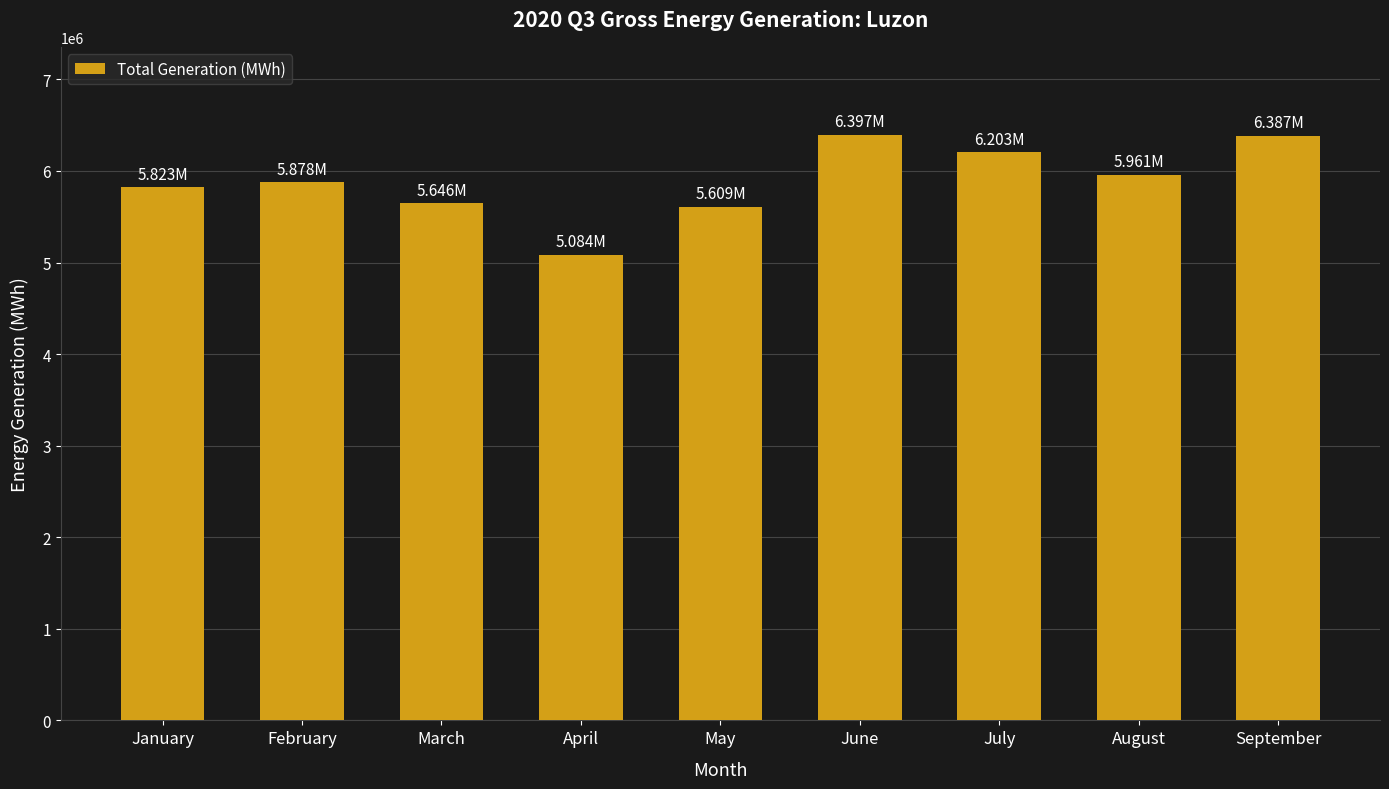

How many values are below 5878086?

4